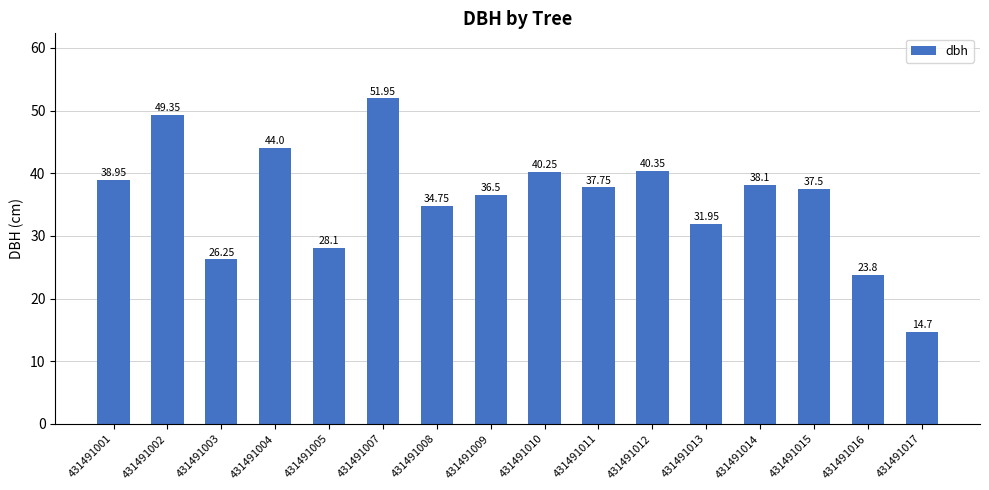

What is the average value?

35.9